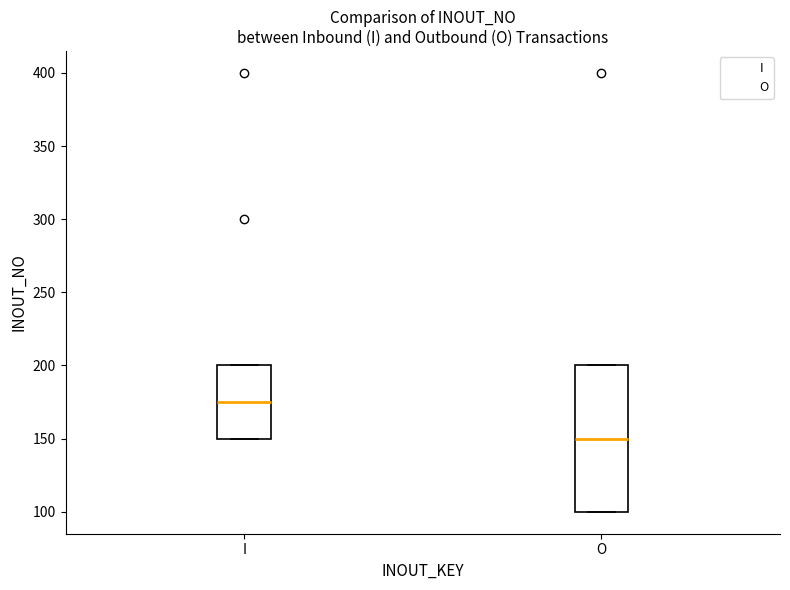

Which box has the highest median line?

I